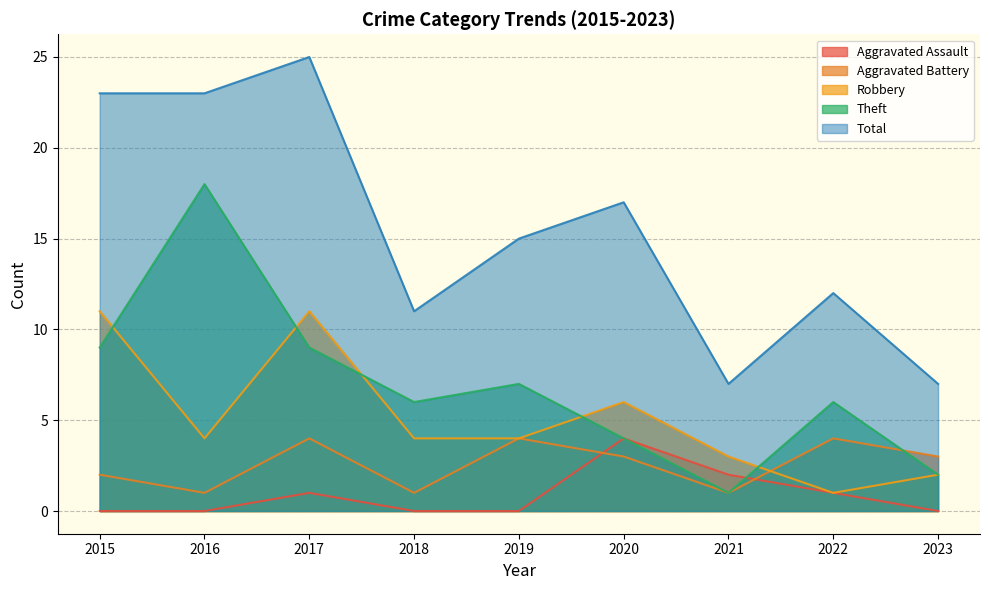

How many lines are shown in the chart?

5